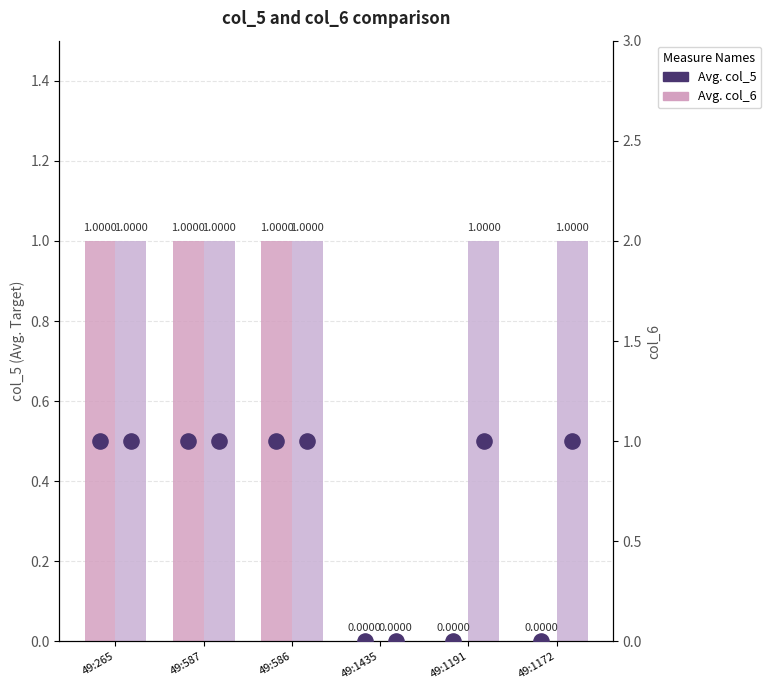

At how many categories does at least one series exceed 0?

5